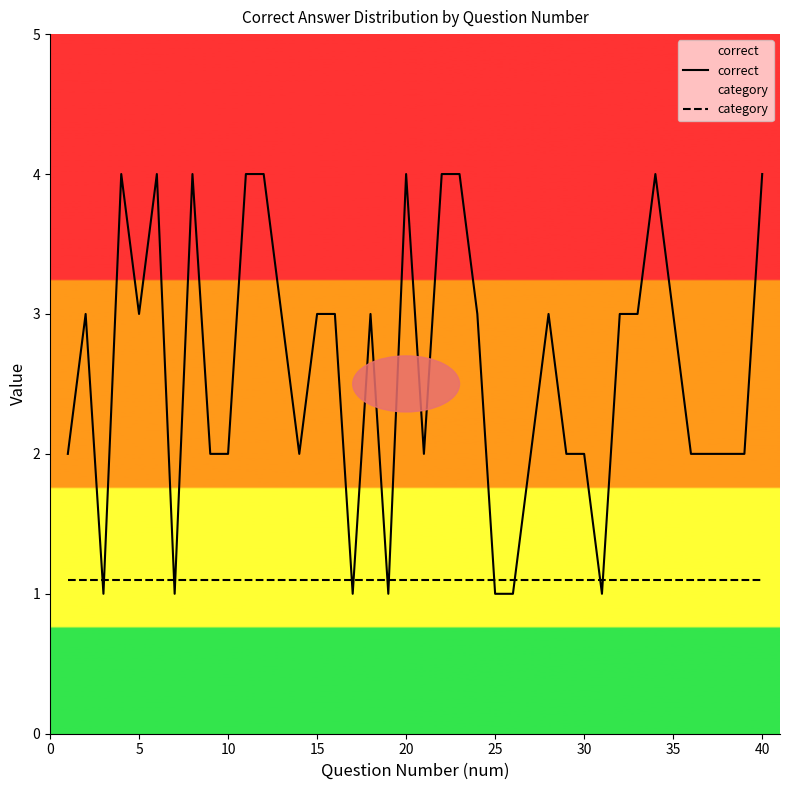

List the series in order of their overall mean, lowest first.

category, correct